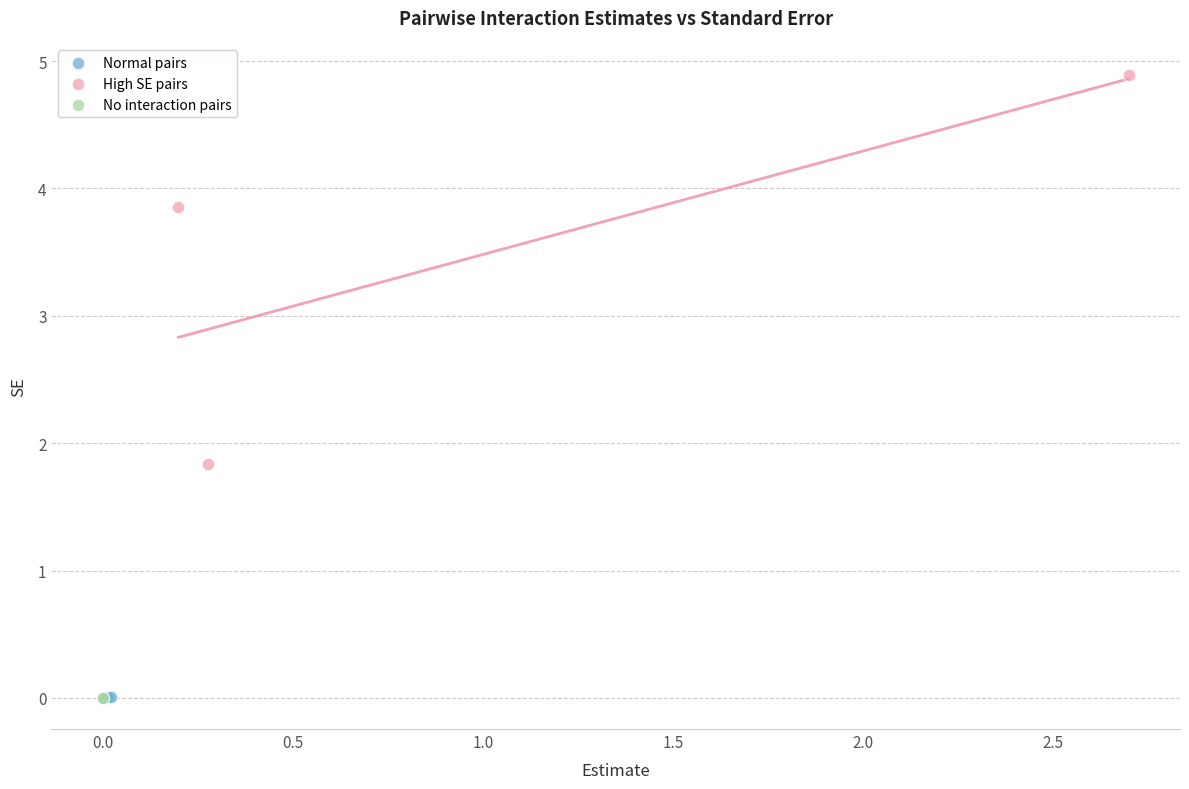

What are all the series names shown in the legend?

Normal pairs, High SE pairs, No interaction pairs